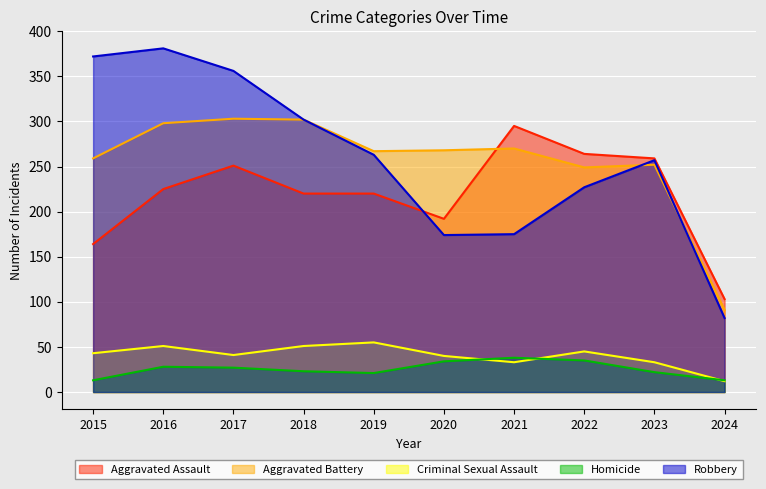

Is the value of Aggravated Assault at 2019 greater than the value of Criminal Sexual Assault at 2015?

Yes